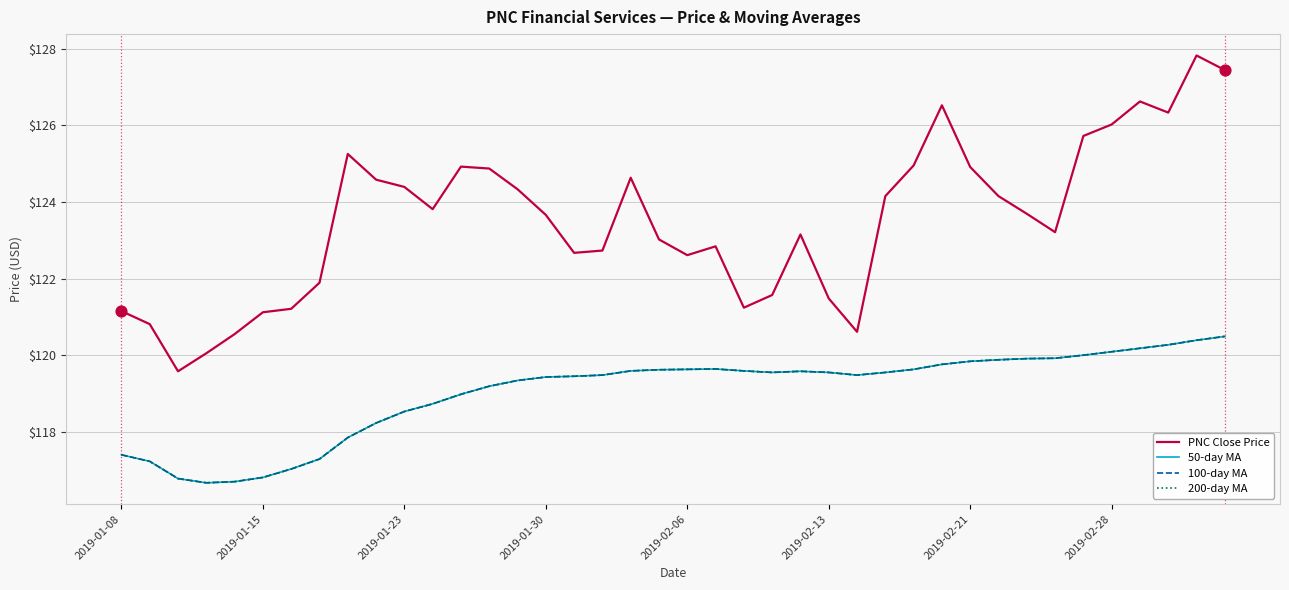

At which category is the sum across all series the highest?

38